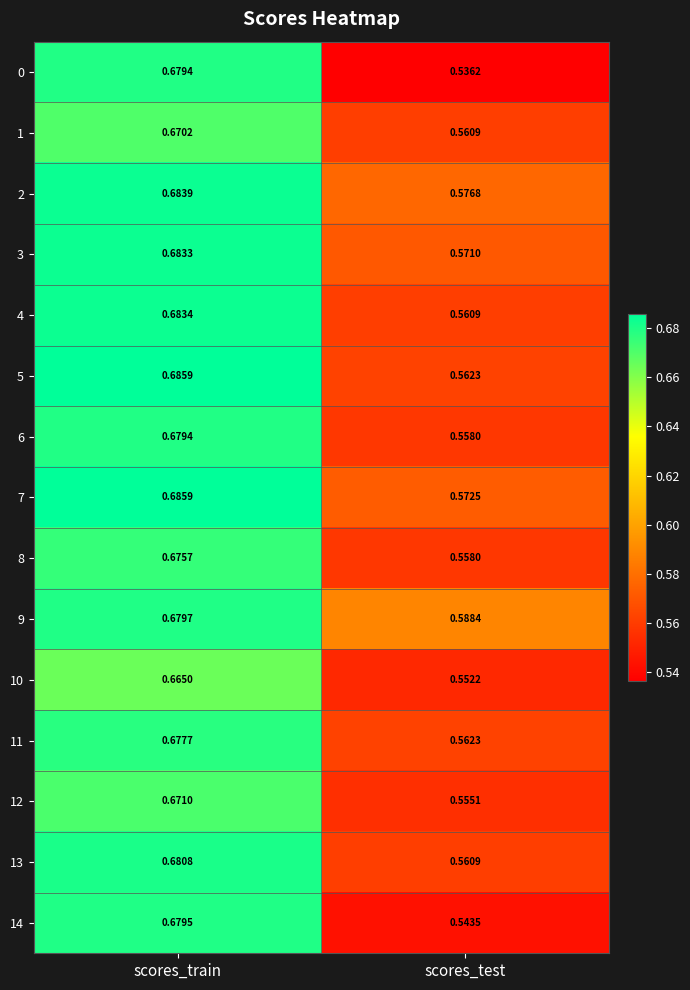

At which category is the sum across all series the highest?

scores_train